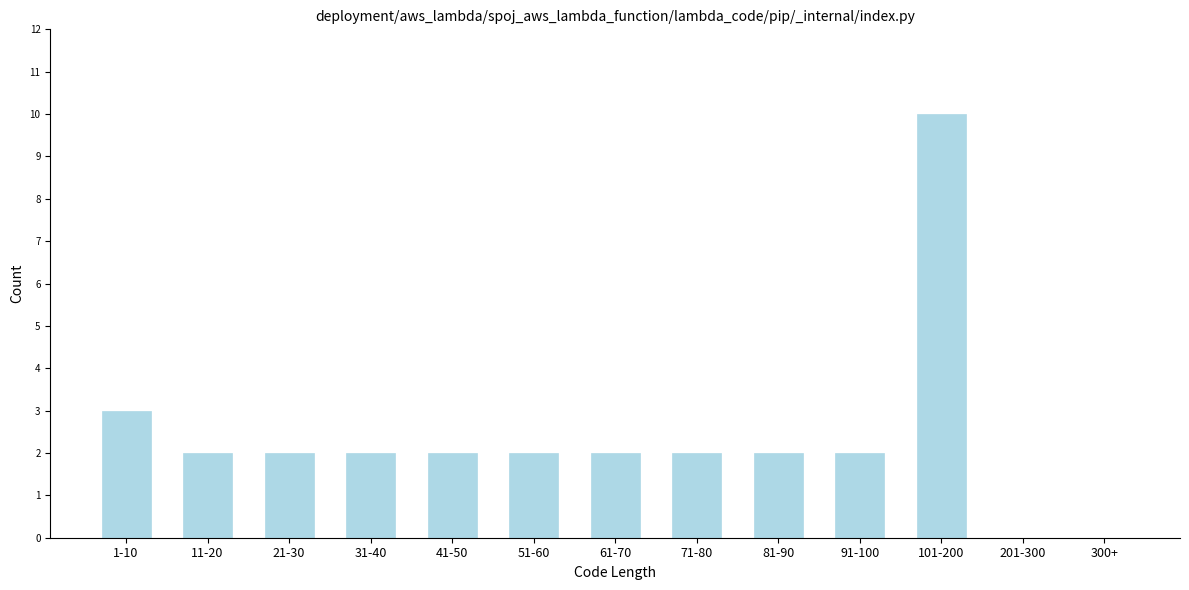

Reading right to left, list all the values displayed in this chart.

300+=0	201-300=0	101-200=10	91-100=2	81-90=2	71-80=2	61-70=2	51-60=2	41-50=2	31-40=2	21-30=2	11-20=2	1-10=3